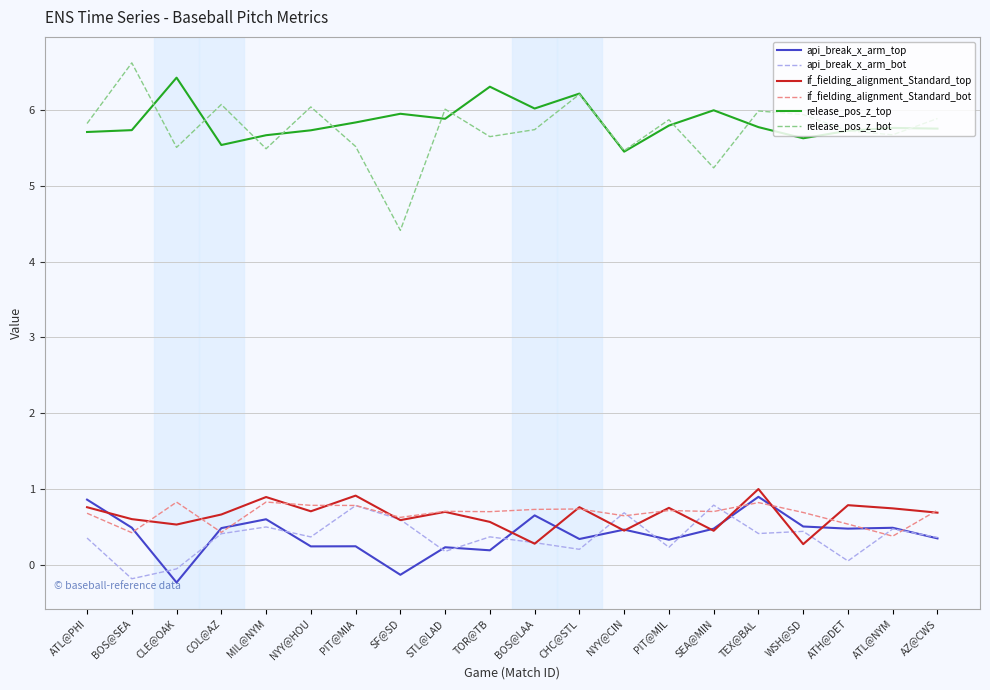

Which series has the largest total across all categories?

release_pos_z_top